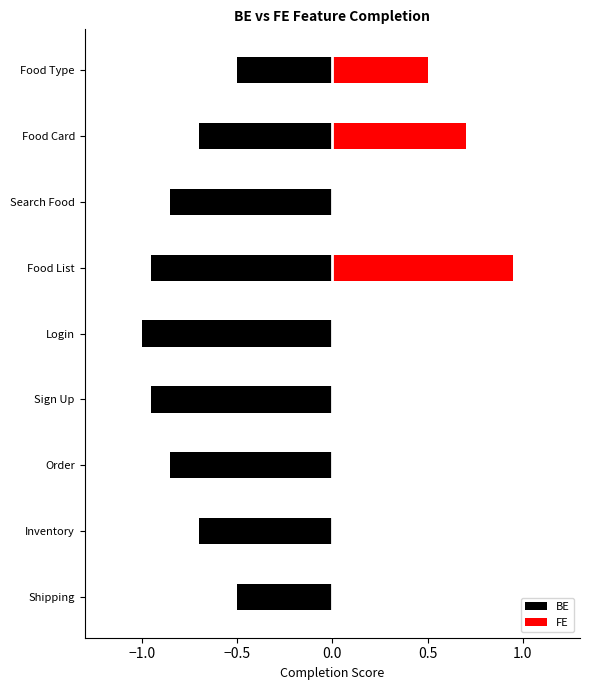

List the series in order of their peak value, highest first.

BE, FE